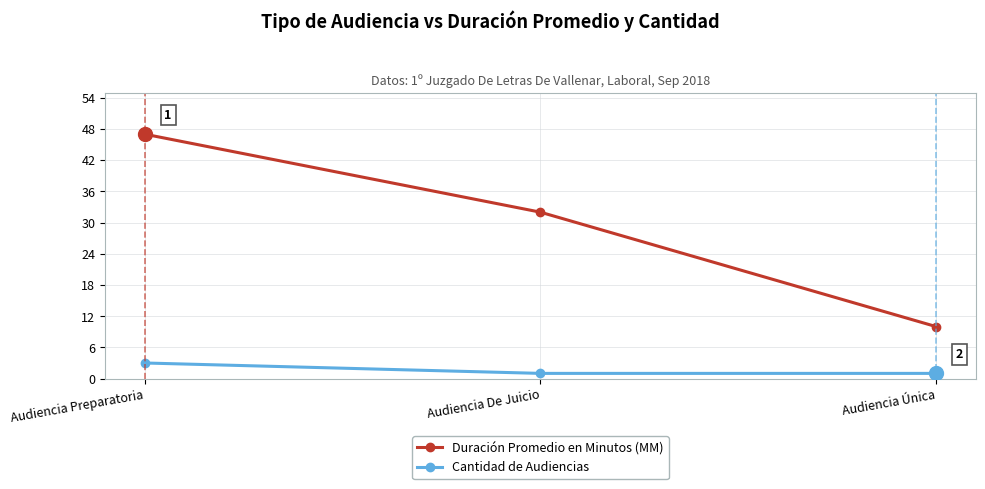

The Cantidad de Audiencias series shows 1 at Audiencia De Juicio. True or false?

True